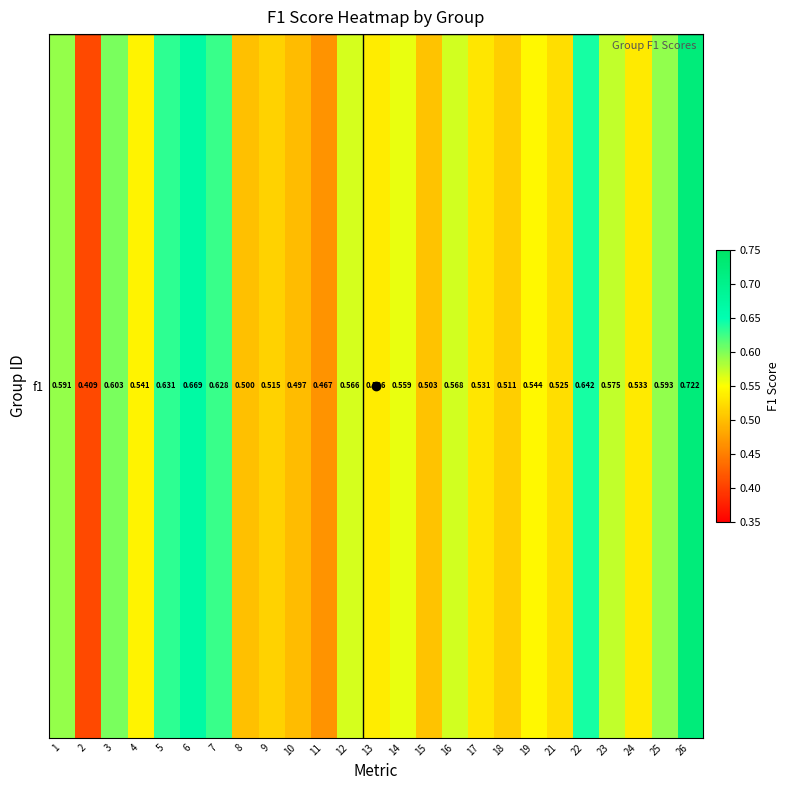

Which has a higher value, 7 or 16?

7